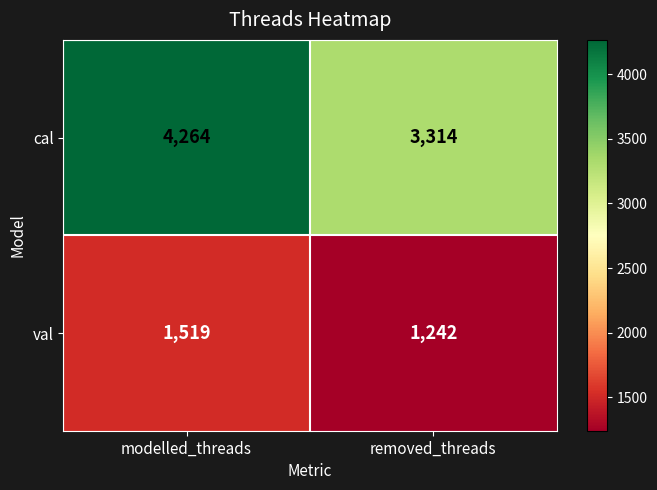

Where is val nearest to the value 1380?

removed_threads